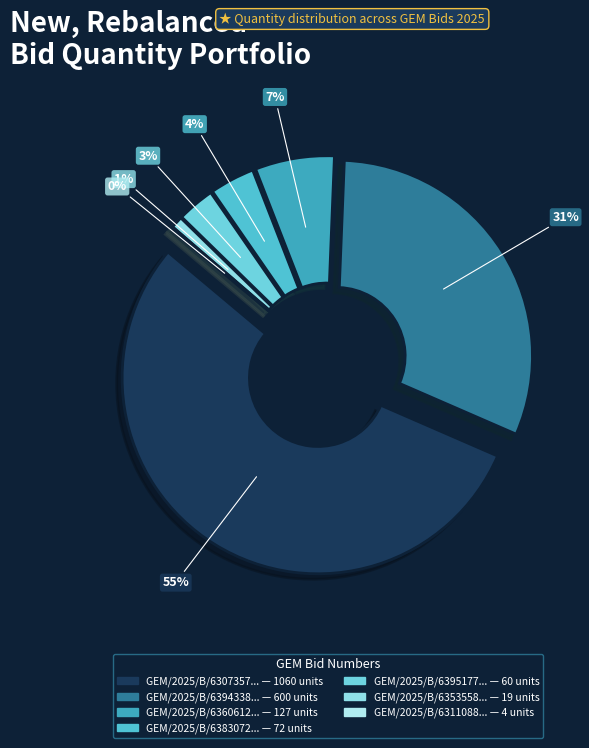

What is the majority slice?

GEM/2025/B/6307357